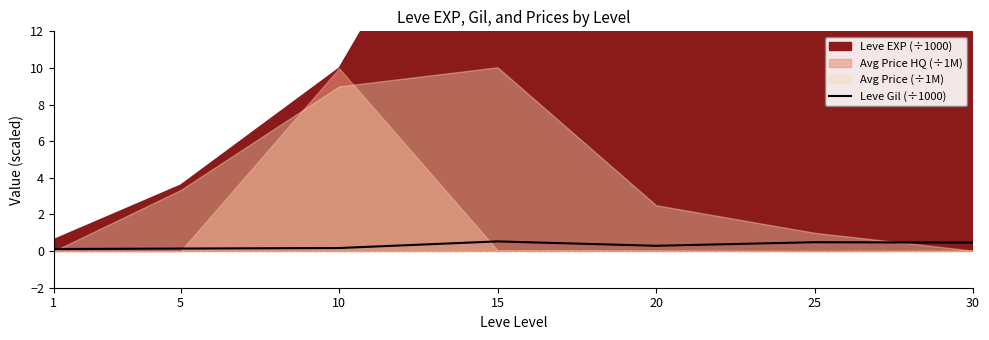

Is it true that Leve Gil (÷1000) equals 0.5 at 15?

True